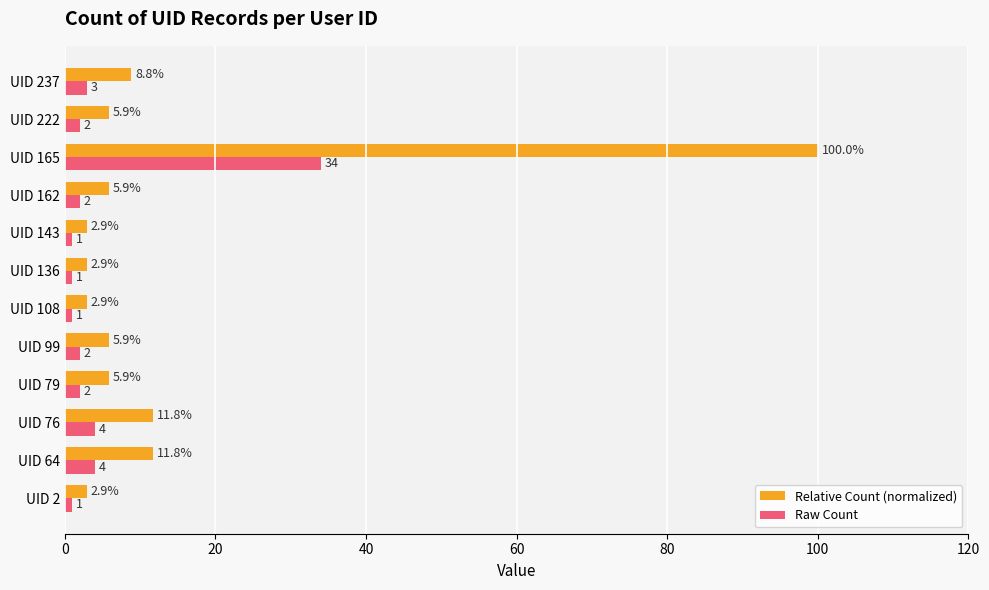

The value of Raw Count at UID 222 is 2.0. True or false?

True